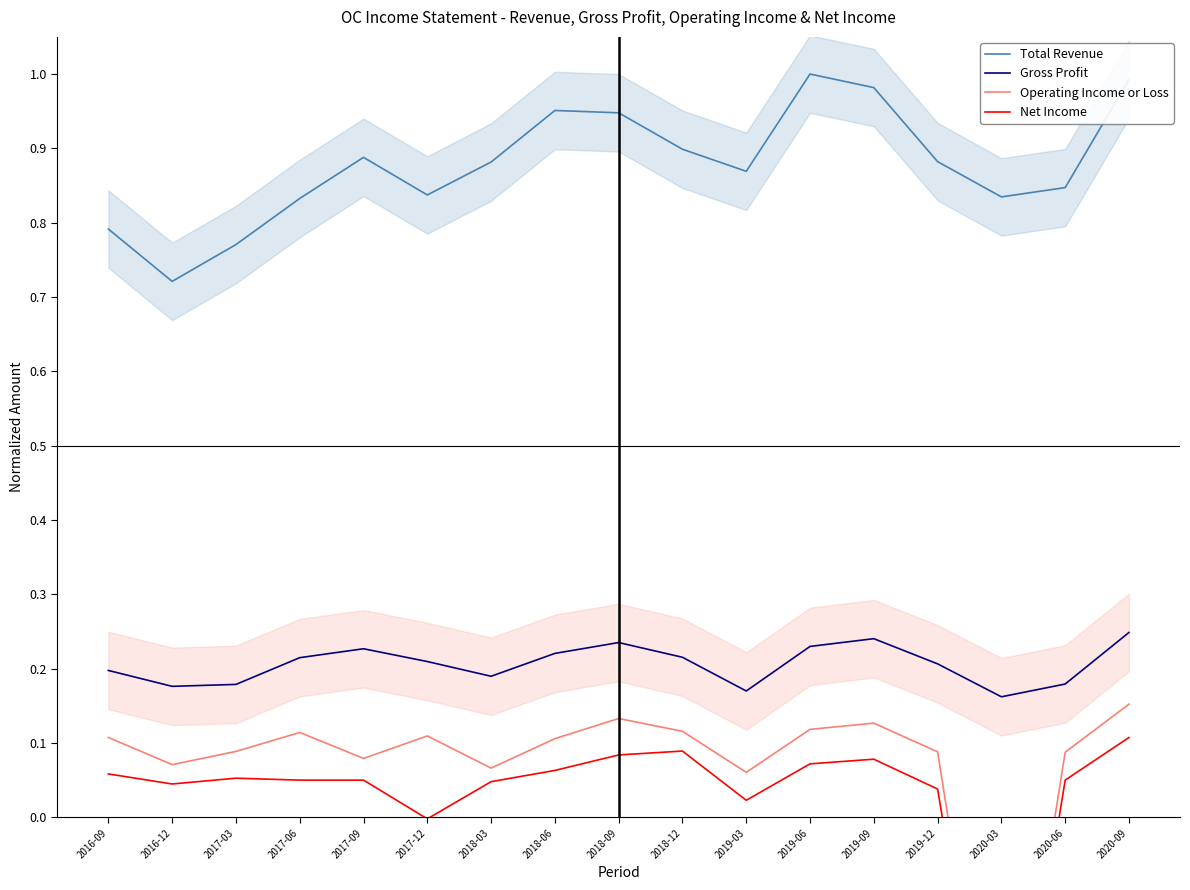

What value does the Operating Income or Loss series have at 2017-06?

0.1